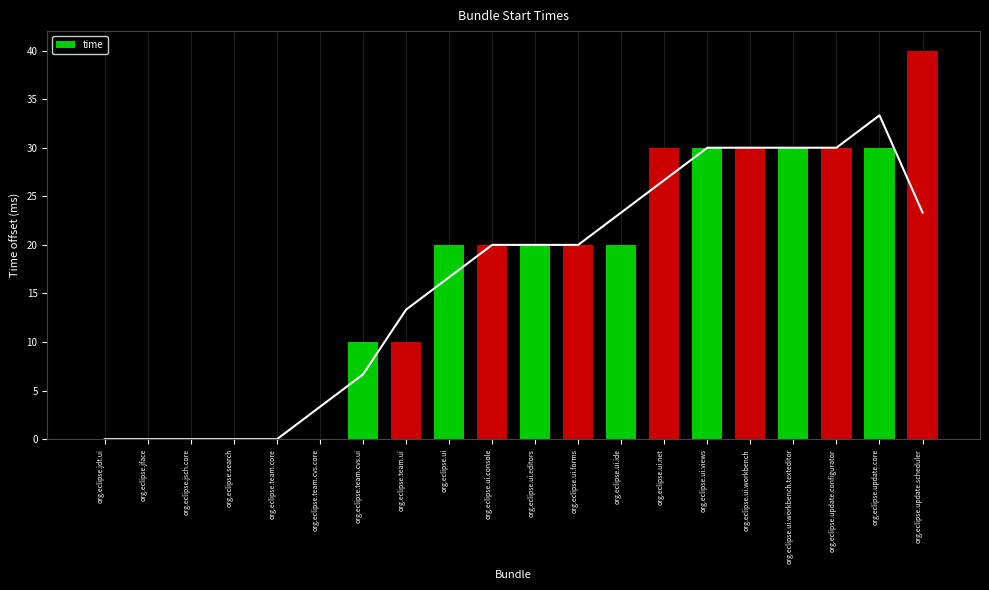

Reading left to right, transcribe all the data shown in this chart.

org.eclipse.jdt.ui=0	org.eclipse.jface=0	org.eclipse.jsch.core=0	org.eclipse.search=0	org.eclipse.team.core=0	org.eclipse.team.cvs.core=0	org.eclipse.team.cvs.ui=10	org.eclipse.team.ui=10	org.eclipse.ui=20	org.eclipse.ui.console=20	org.eclipse.ui.editors=20	org.eclipse.ui.forms=20	org.eclipse.ui.ide=20	org.eclipse.ui.net=30	org.eclipse.ui.views=30	org.eclipse.ui.workbench=30	org.eclipse.ui.workbench.texteditor=30	org.eclipse.update.configurator=30	org.eclipse.update.core=30	org.eclipse.update.scheduler=40